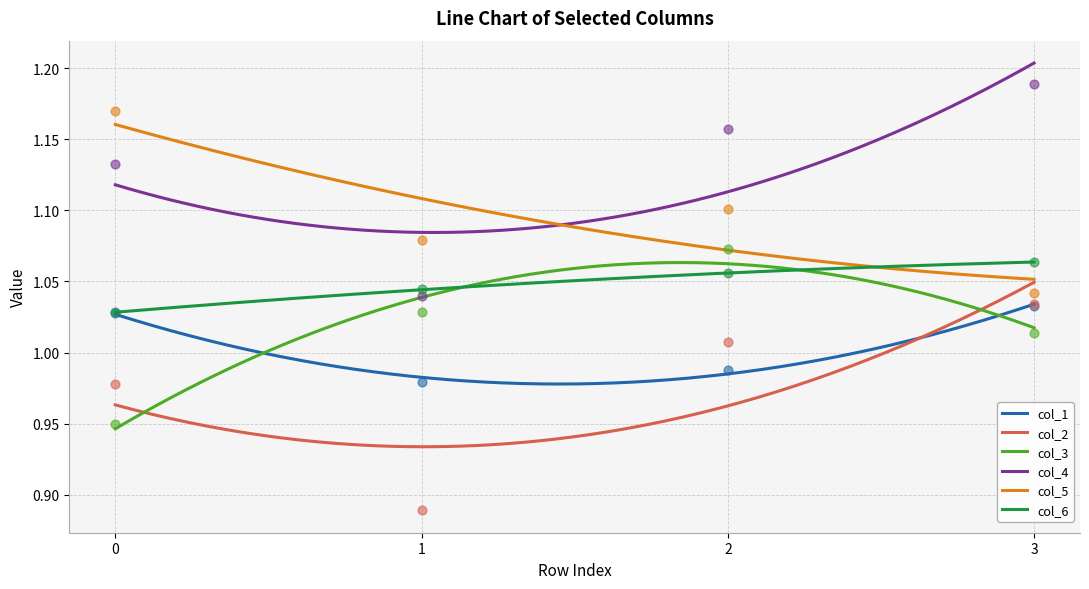

Which series has the largest total across all categories?

col_4